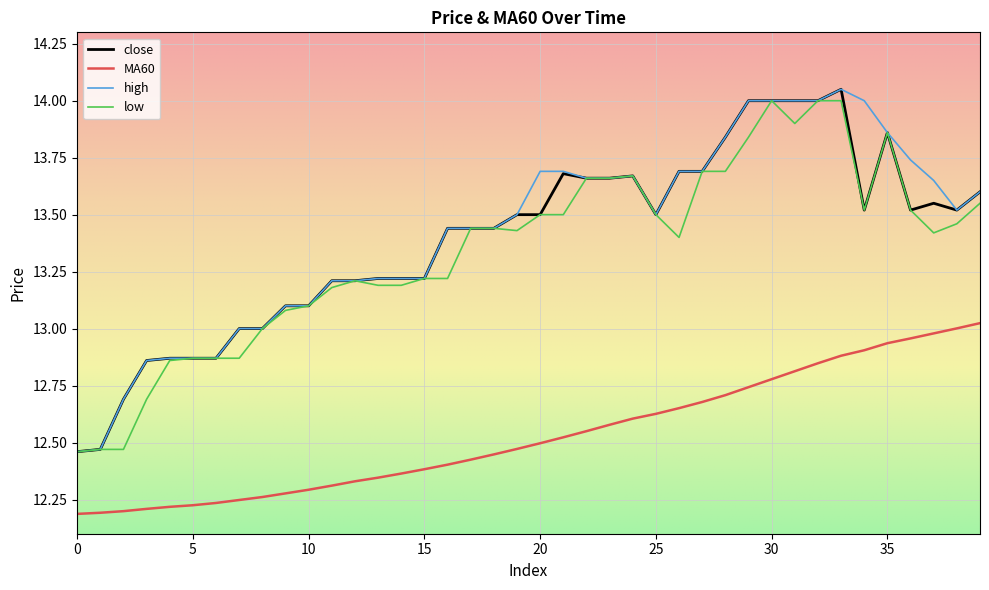

True or false: close and MA60 intersect in this chart.

False